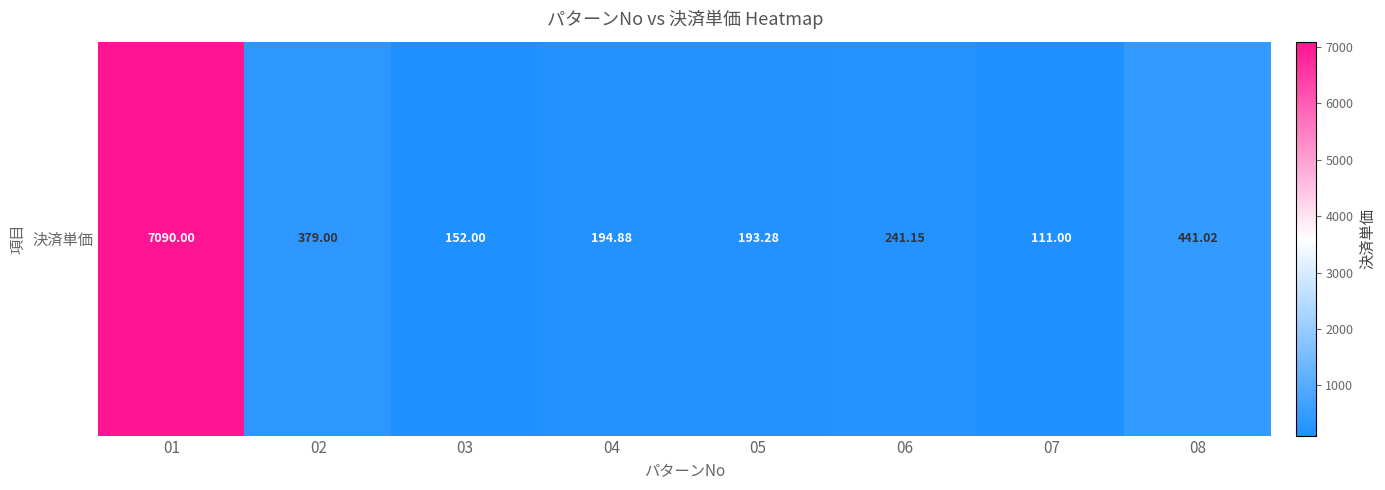

Reading left to right, extract all data points from this chart.

01=7090.0	02=379.0	03=152.0	04=194.9	05=193.3	06=241.2	07=111.0	08=441.0